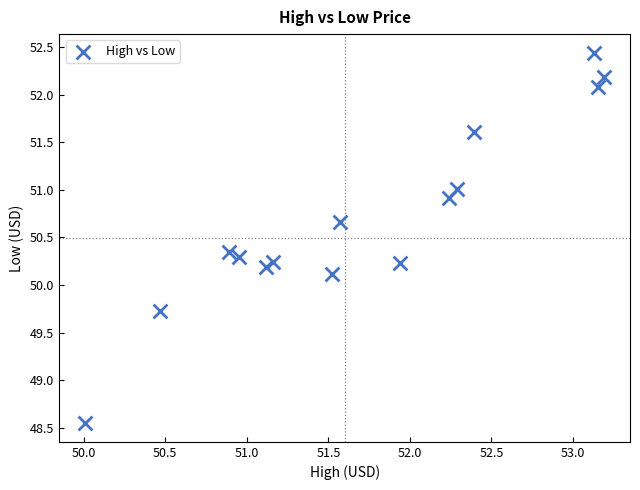

What Y value in the scatter plot is closest to 50?

50.1